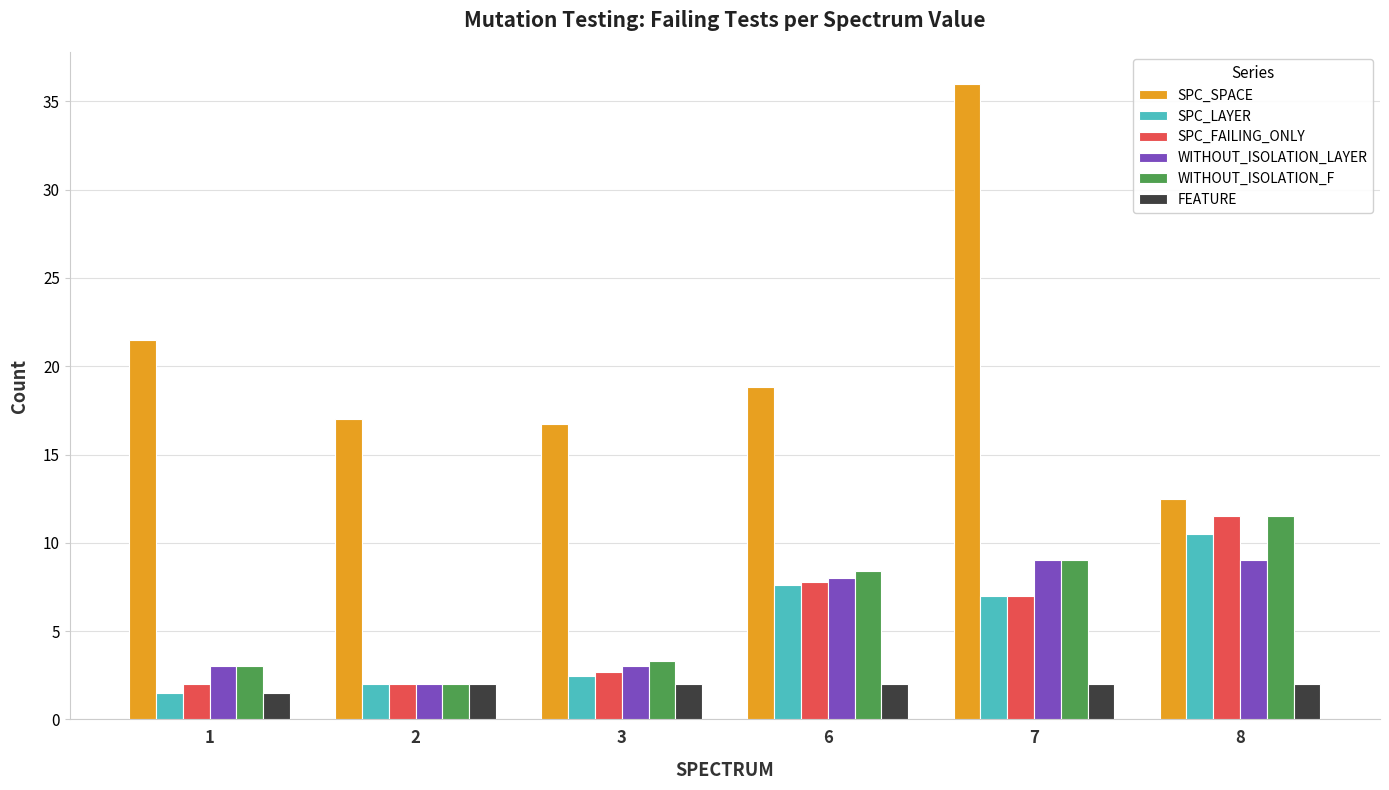

What is the value of the SPC_LAYER bar at the 5th from the left?

7.0